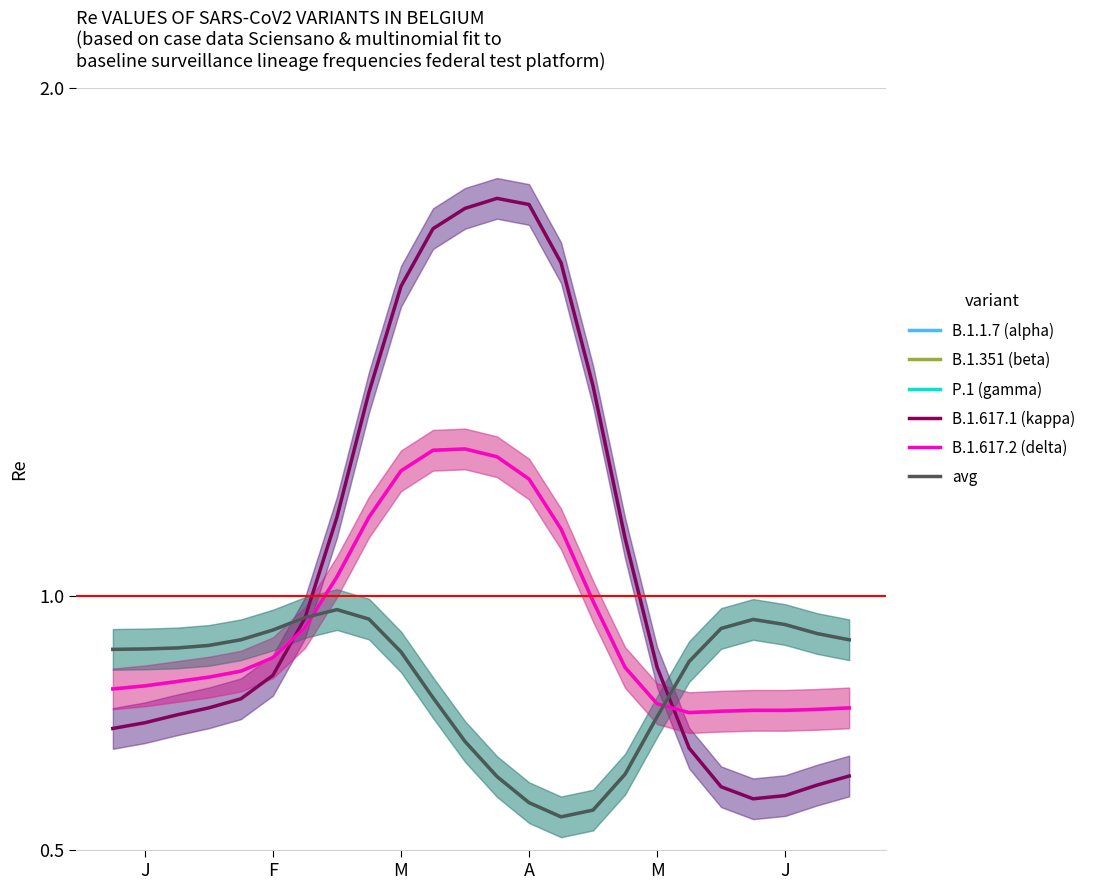

What is the difference between the maximum and minimum values in the B.1.1.7 (alpha) series?

1.2